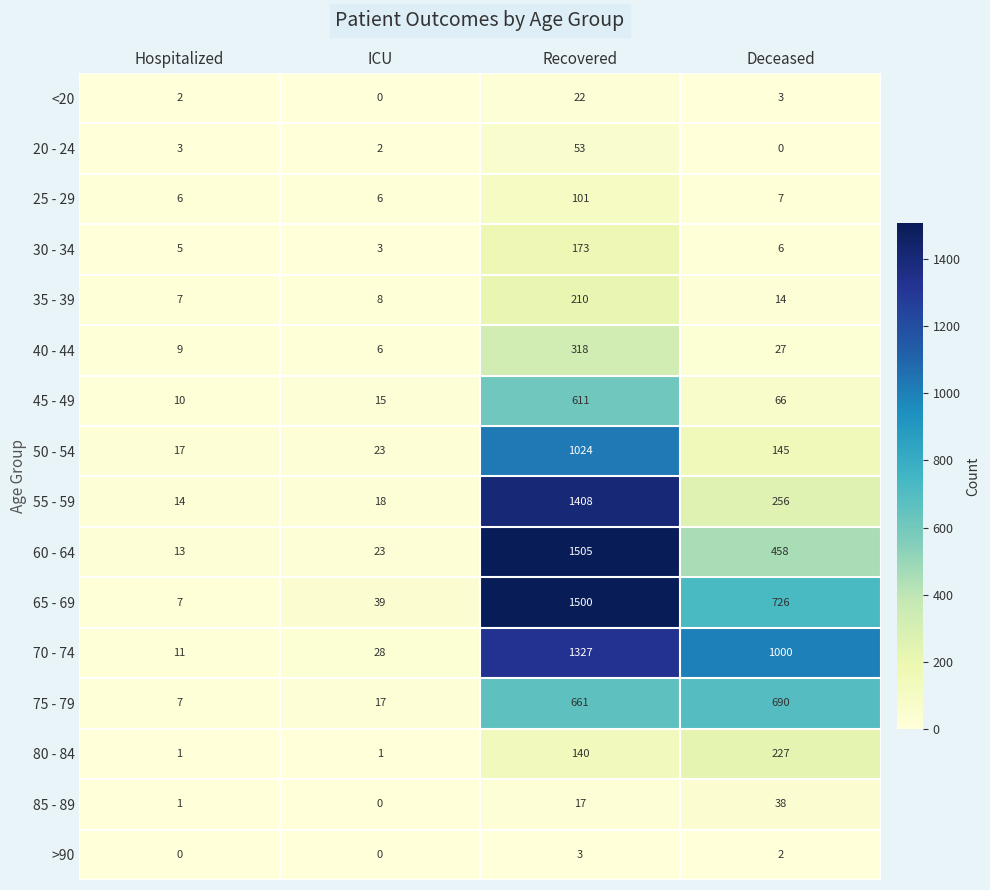

What is the sum of the 55 - 59 values at Deceased and Hospitalized?

270